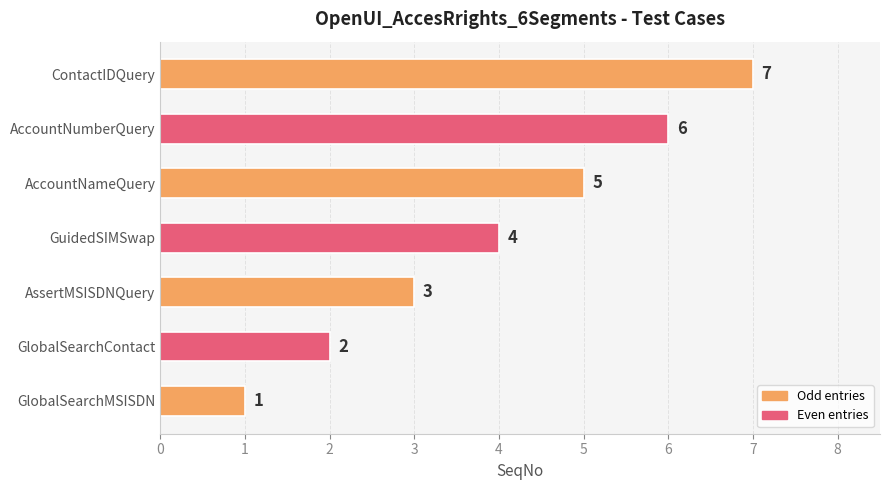

How many values are between 2 and 6?

5